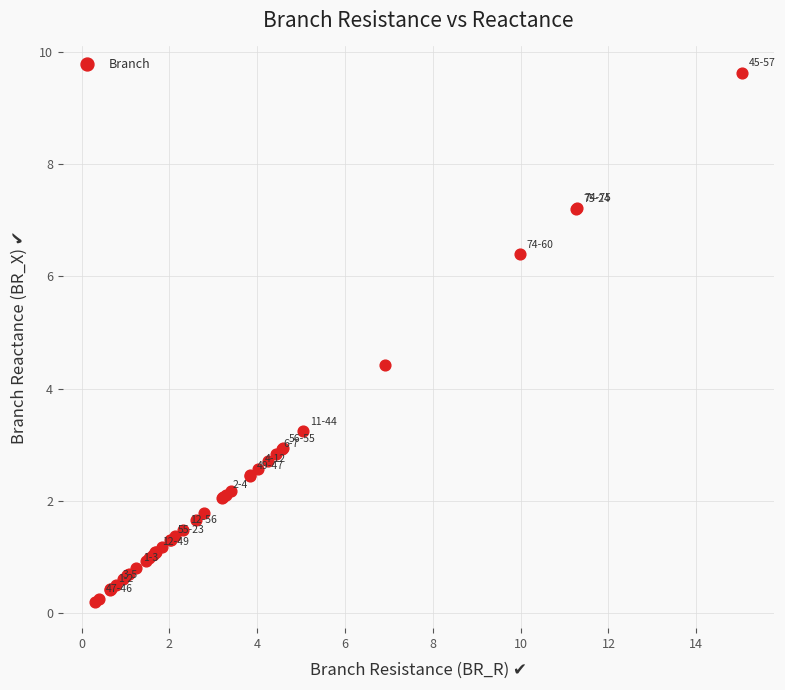

What Y value in the scatter plot is closest to 4?

4.4